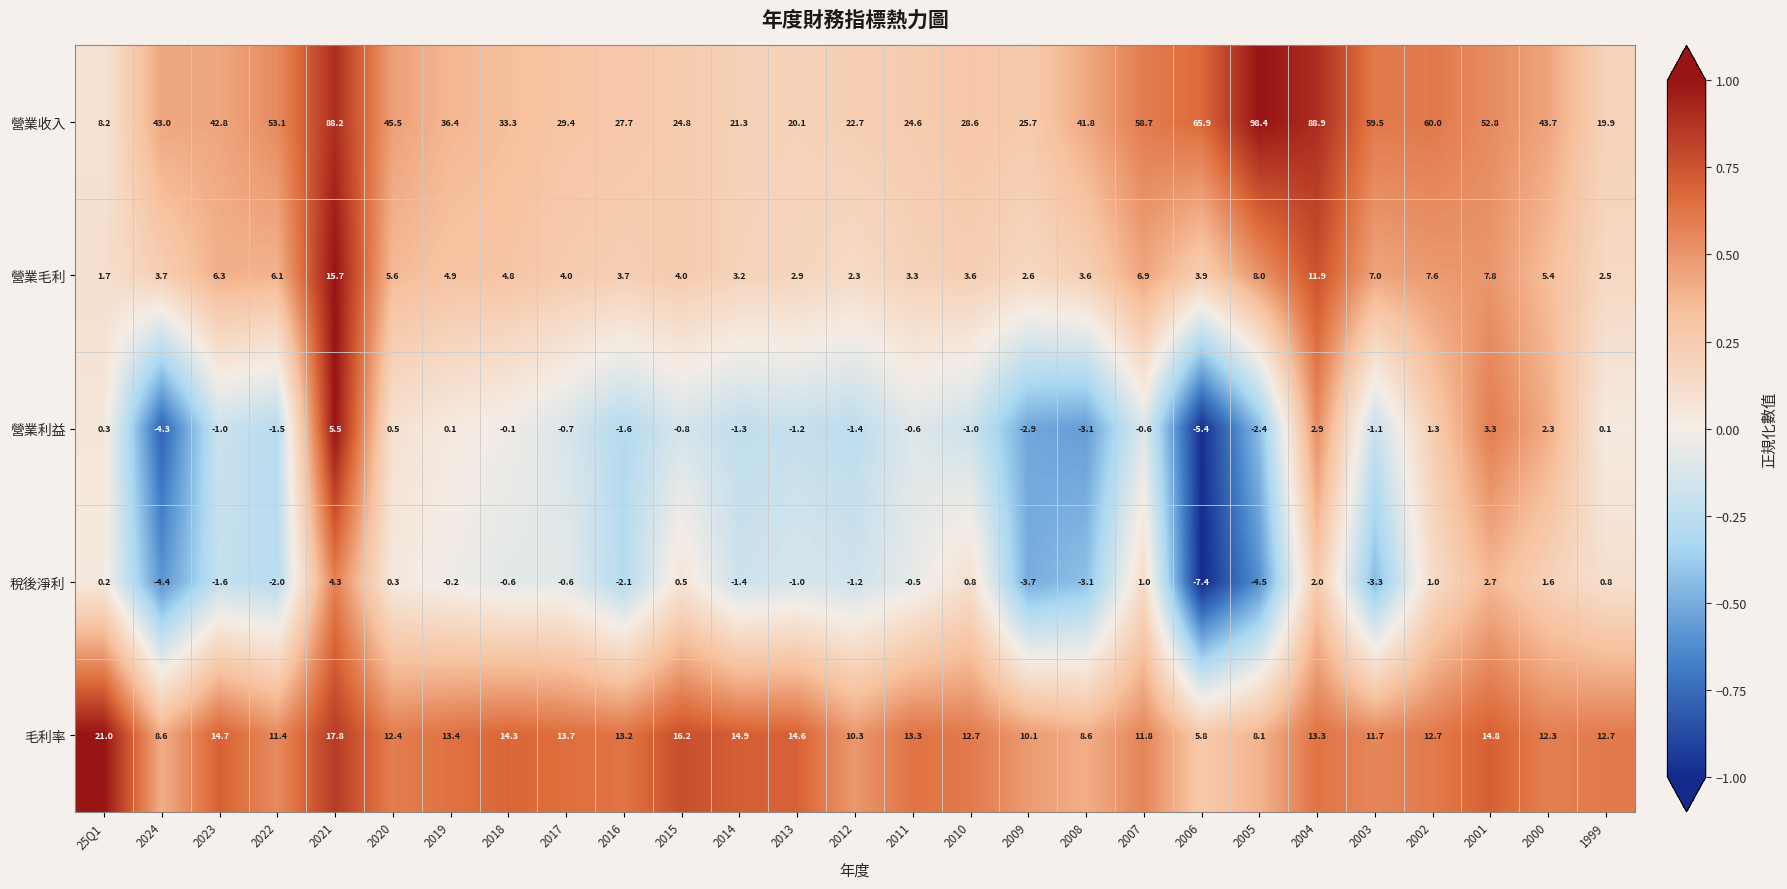

Which label corresponds to the largest value in the chart?

2005